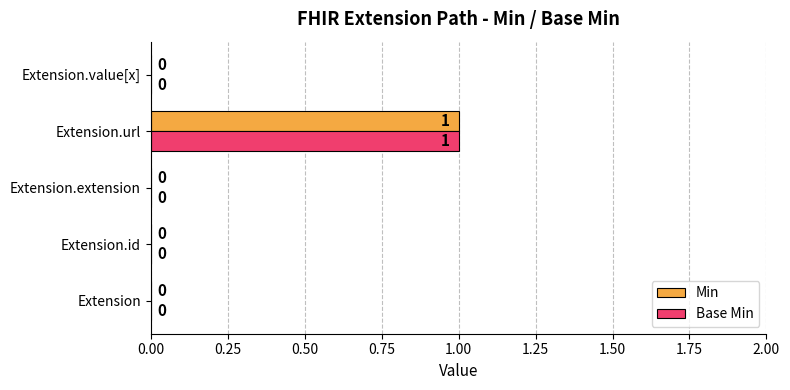

How many data points in Min are above 0?

1